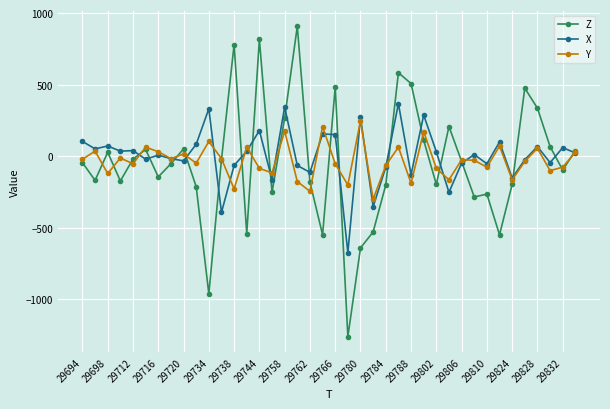

What is the minimum value shown in the chart?

-1260